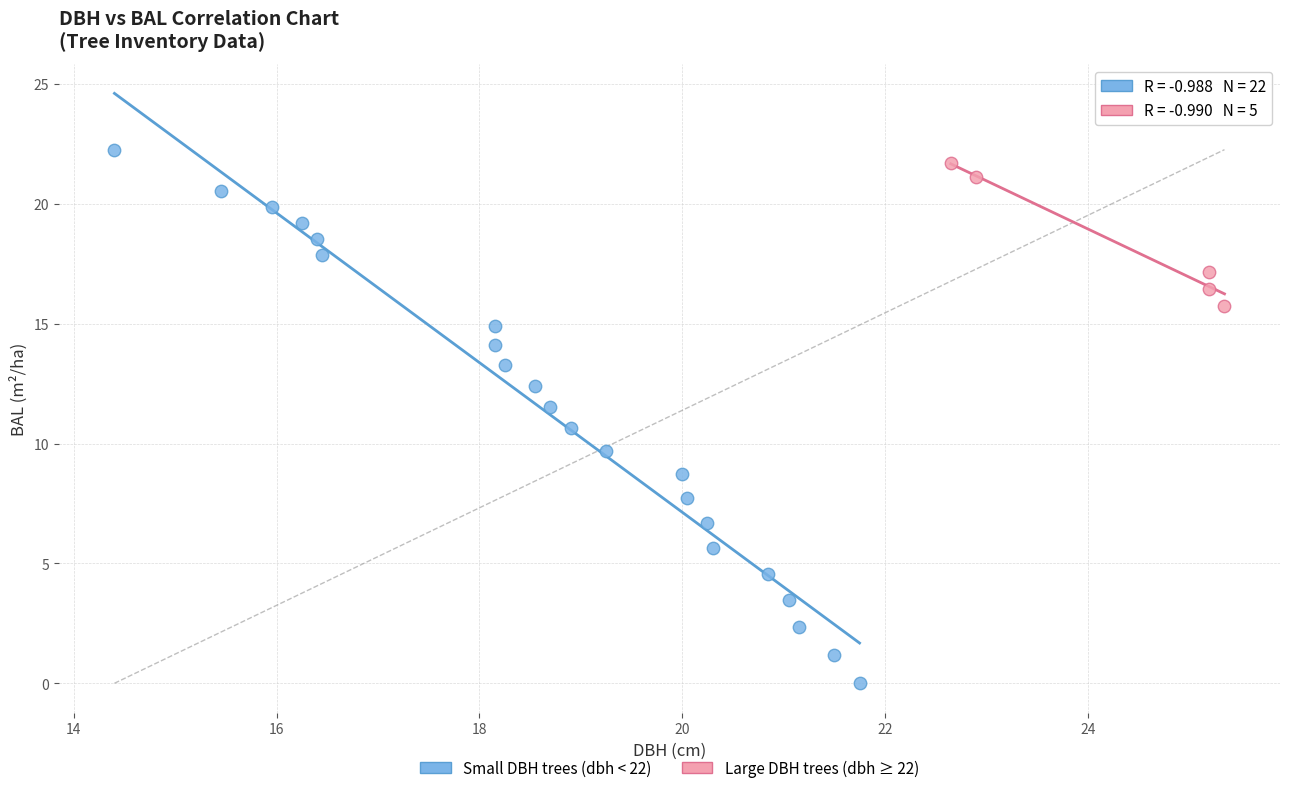

Which series reaches the maximum Y coordinate?

Small DBH trees (dbh < 22)